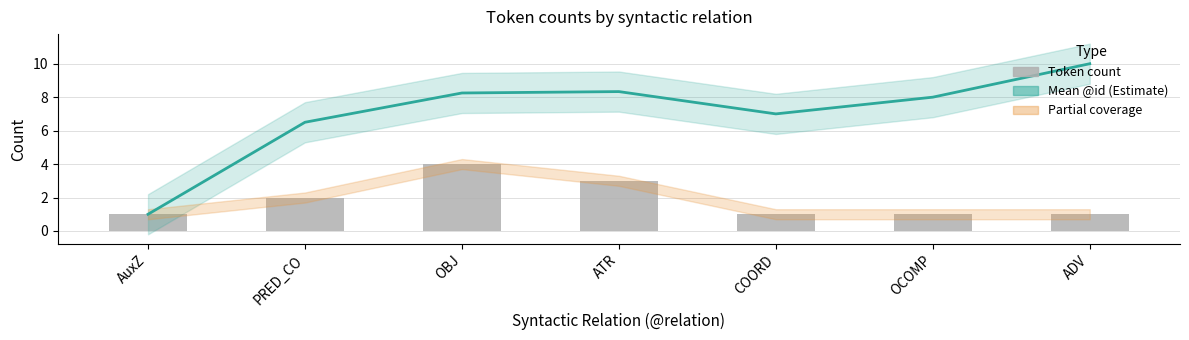

Count the number of categories in the chart.

7